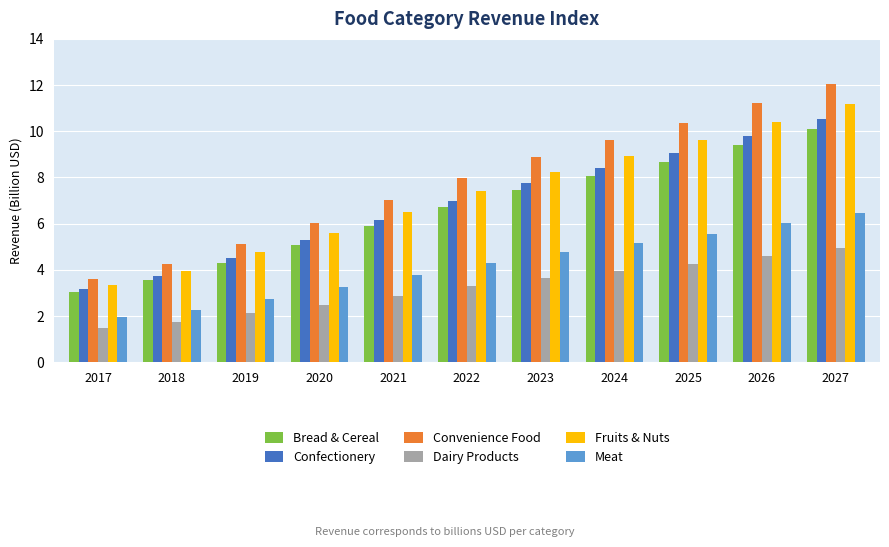

What is the value of the Convenience Food bar at the 8th from the left?

9.6